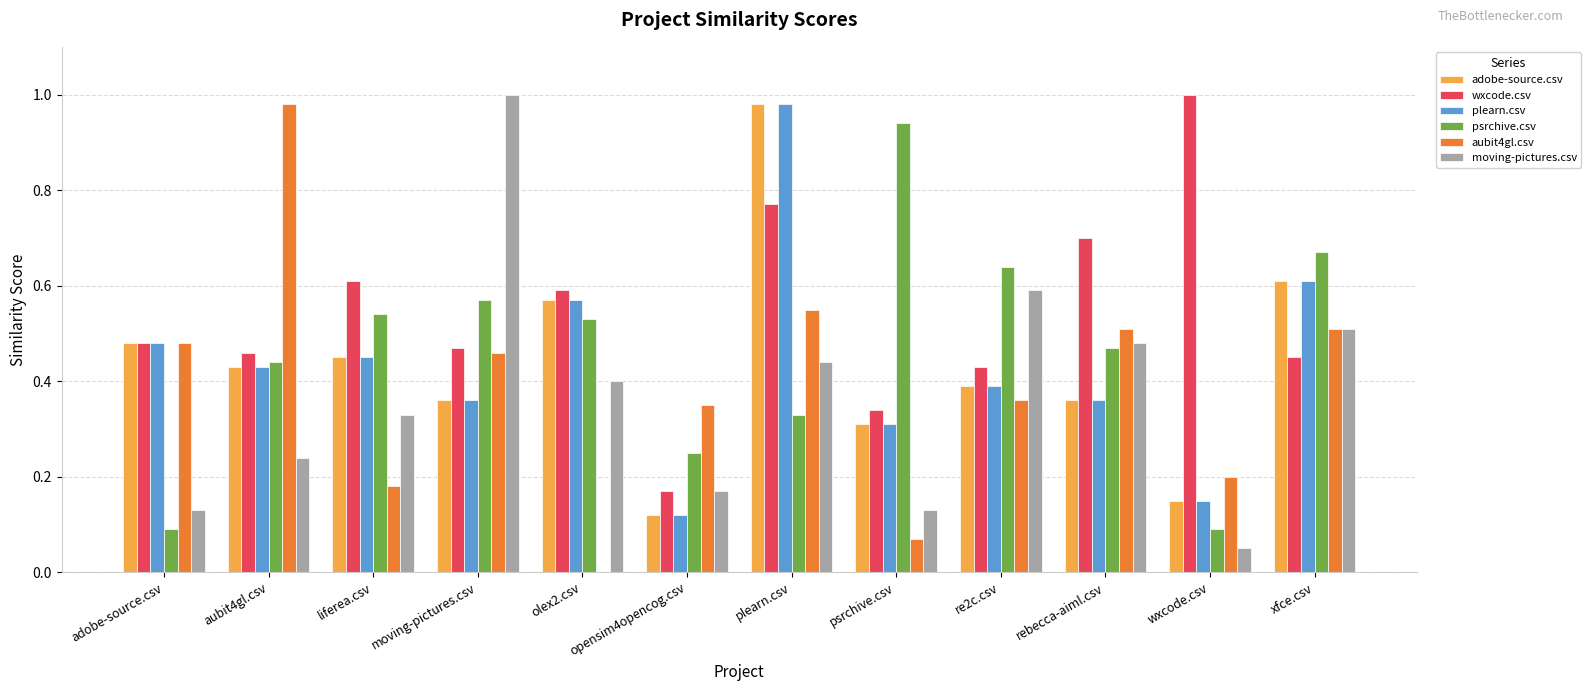

At which category is the sum across all series the highest?

plearn.csv